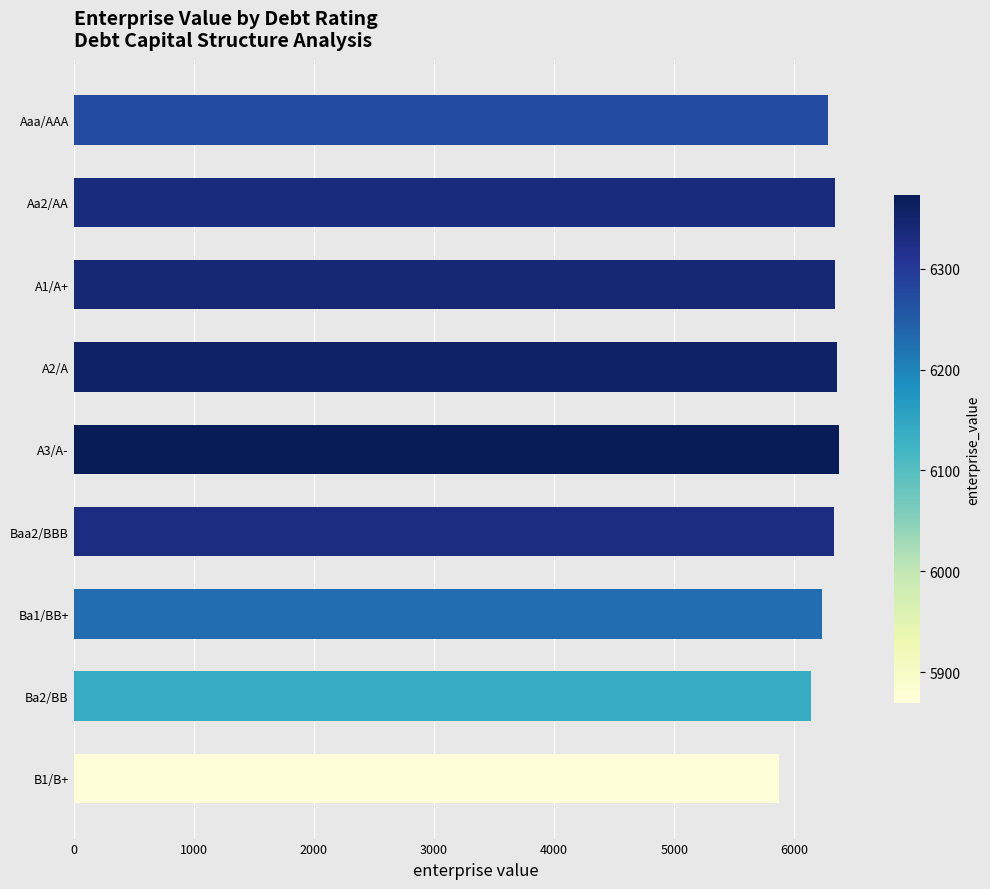

What is the maximum value shown in the chart?

6372.7